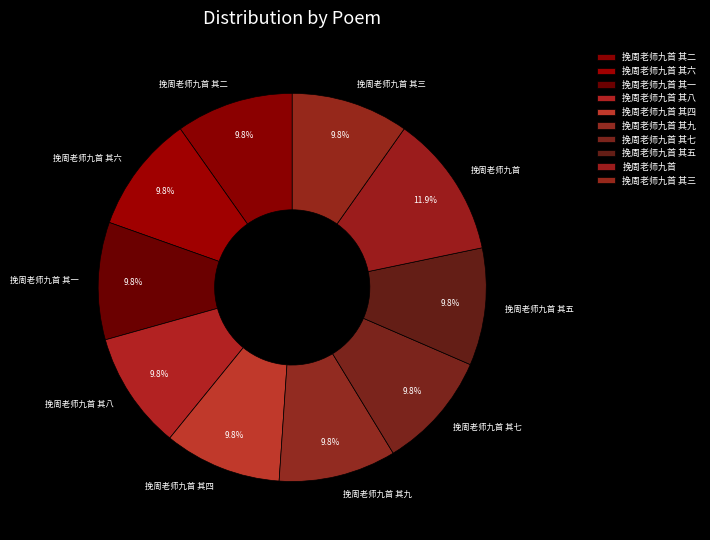

To the nearest percent, what is the difference between the largest and smallest slice percentages?

2%